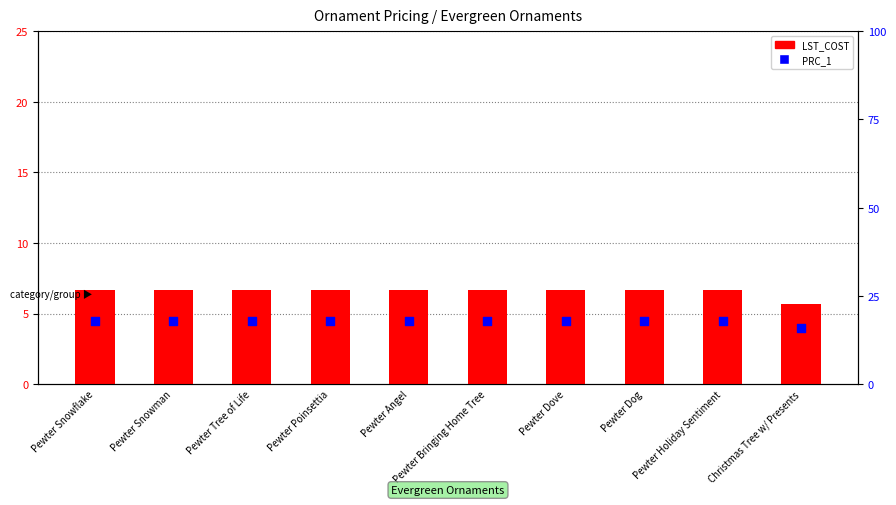

What is the total value across all series at Pewter Holiday Sentiment?

24.6